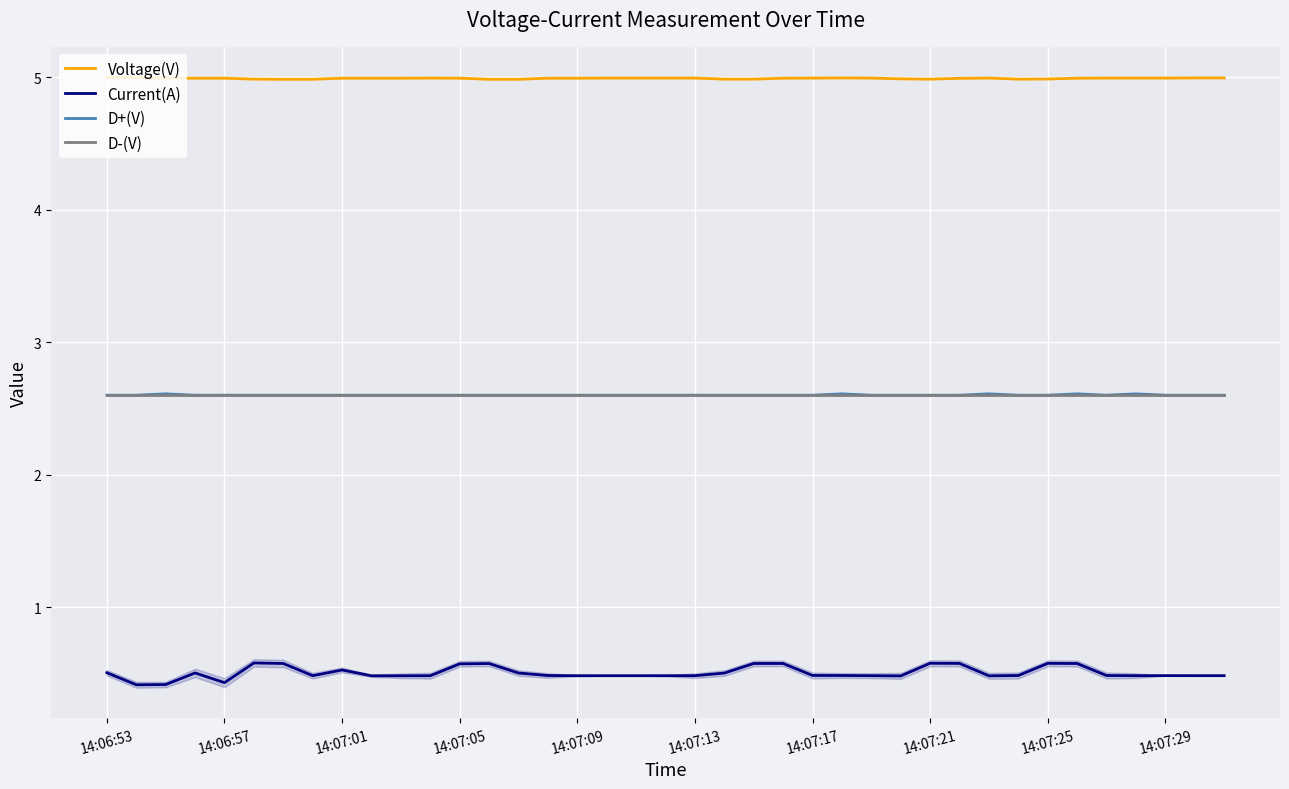

At which label is D+(V) closest to 2?

14:06:53